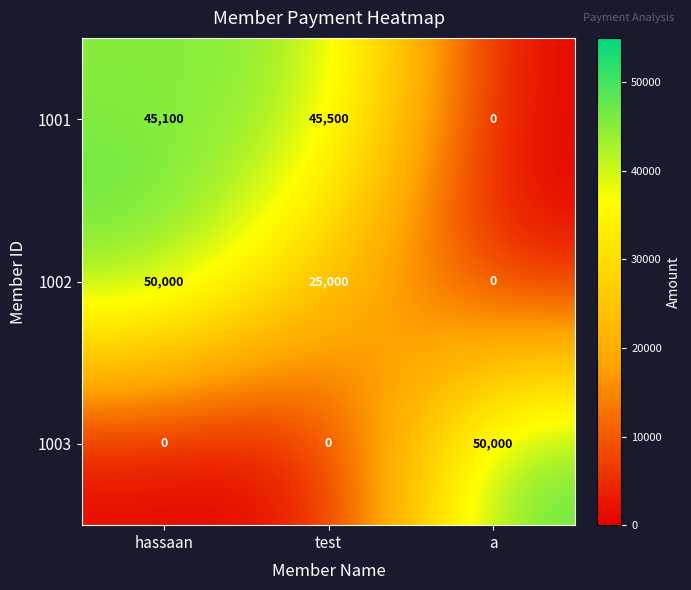

Which series has the largest total across all categories?

1001